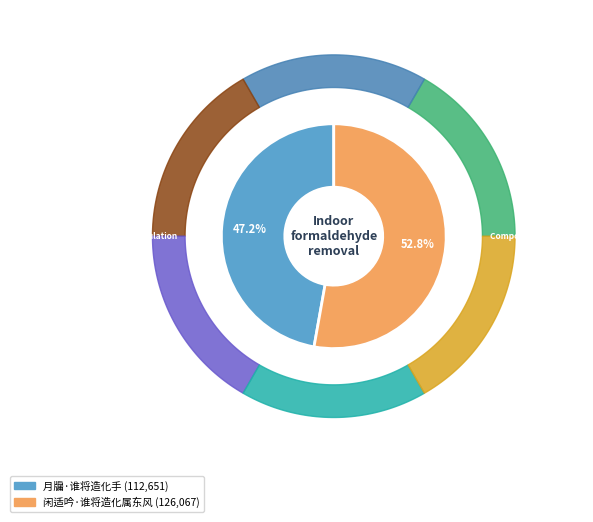

Rank the categories by value from lowest to highest.

月牖·谁将造化手, 闲适吟·谁将造化属东风